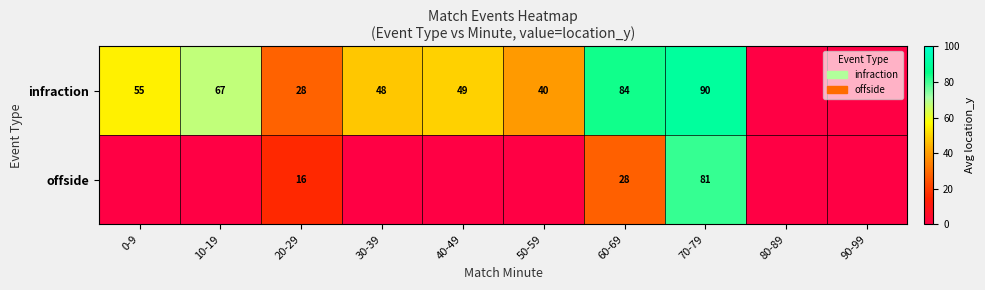

What is the total value across all series at 70-79?

171